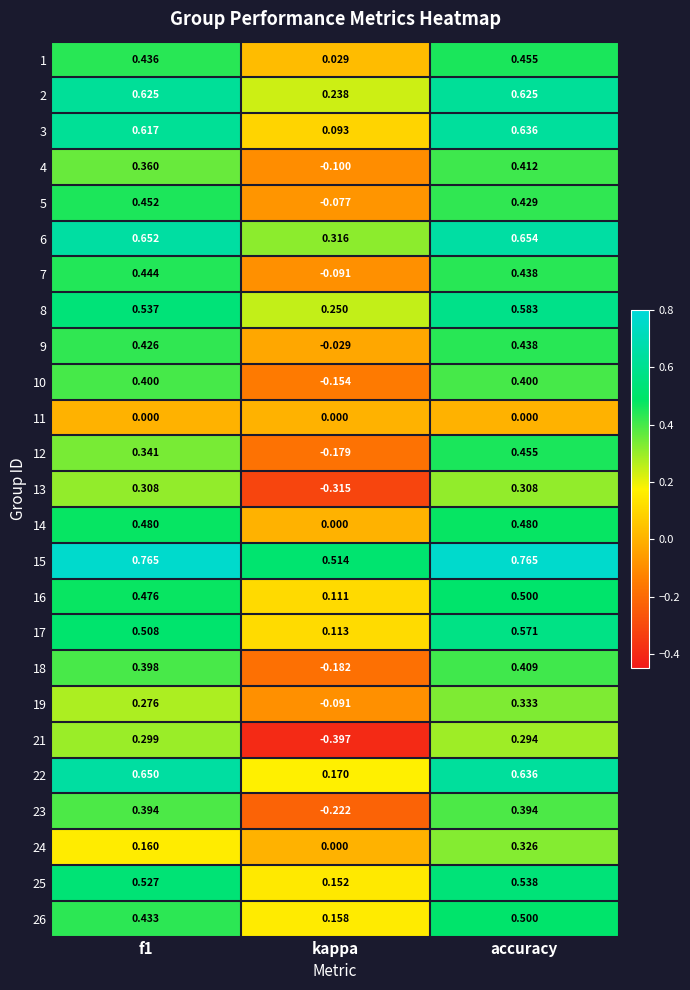

Count the number of data series in this chart.

25